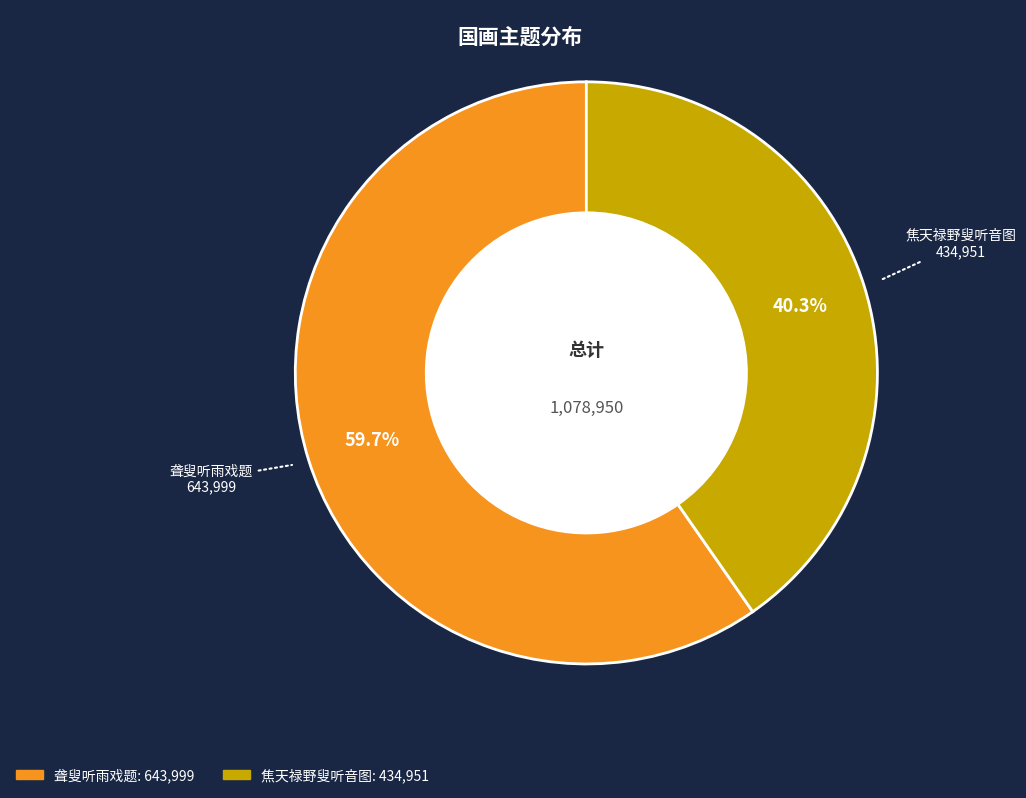

Which slice is the largest?

聋叟听雨戏题